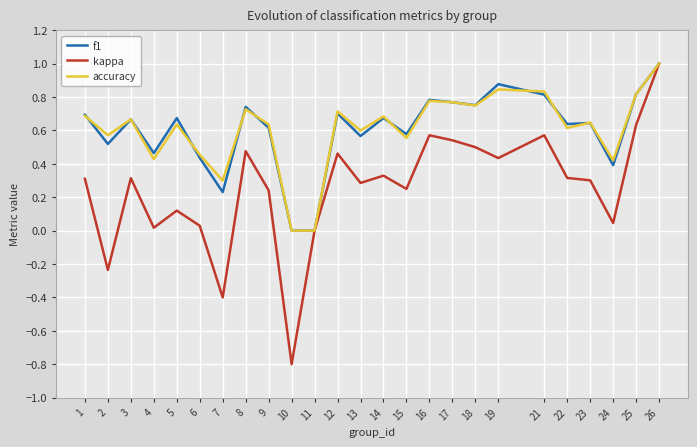

True or false: accuracy has a value of 0.3 at 12.

False